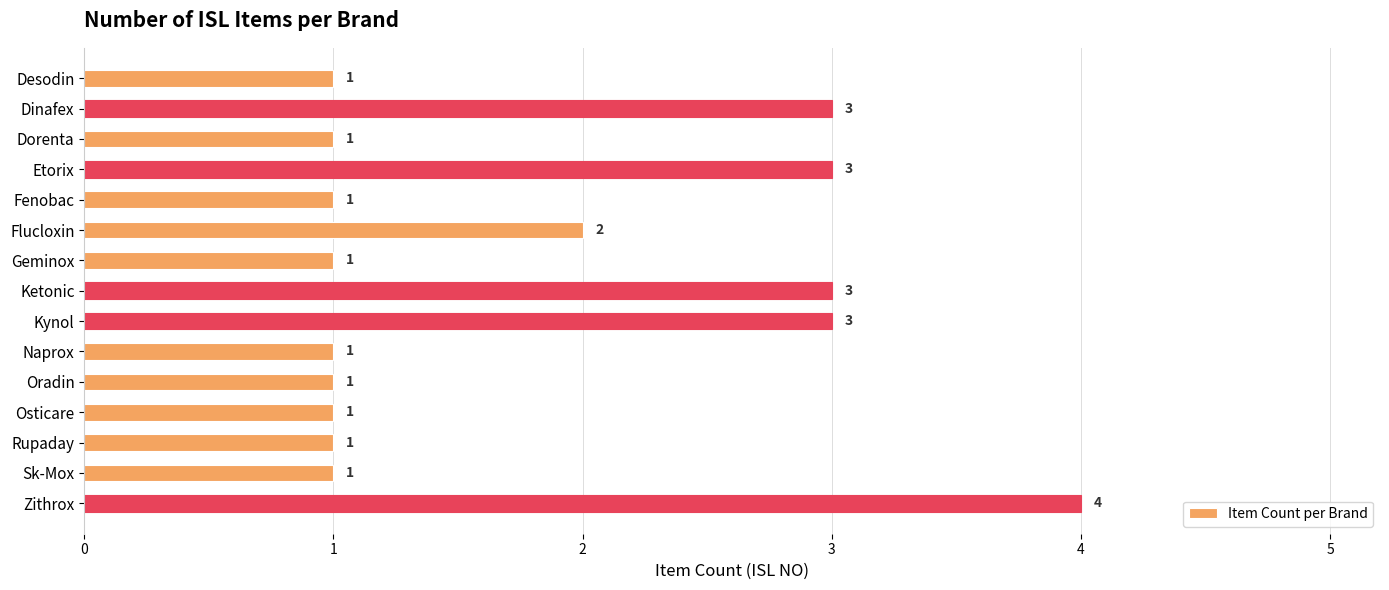

Between Ketonic and Zithrox, which is larger?

Zithrox